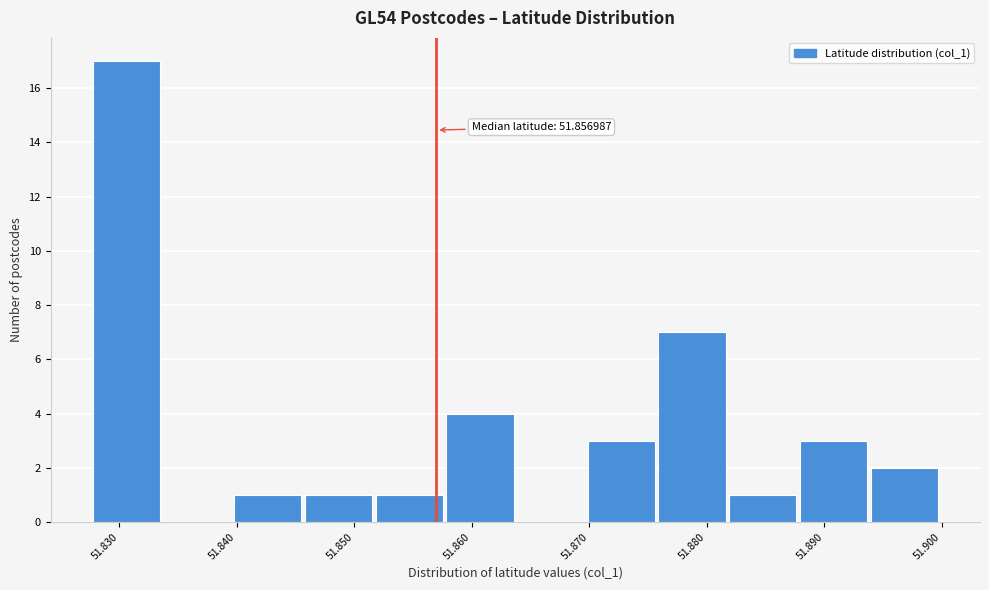

Over which range of the x-axis is the bar tallest?

51.828 to 51.834